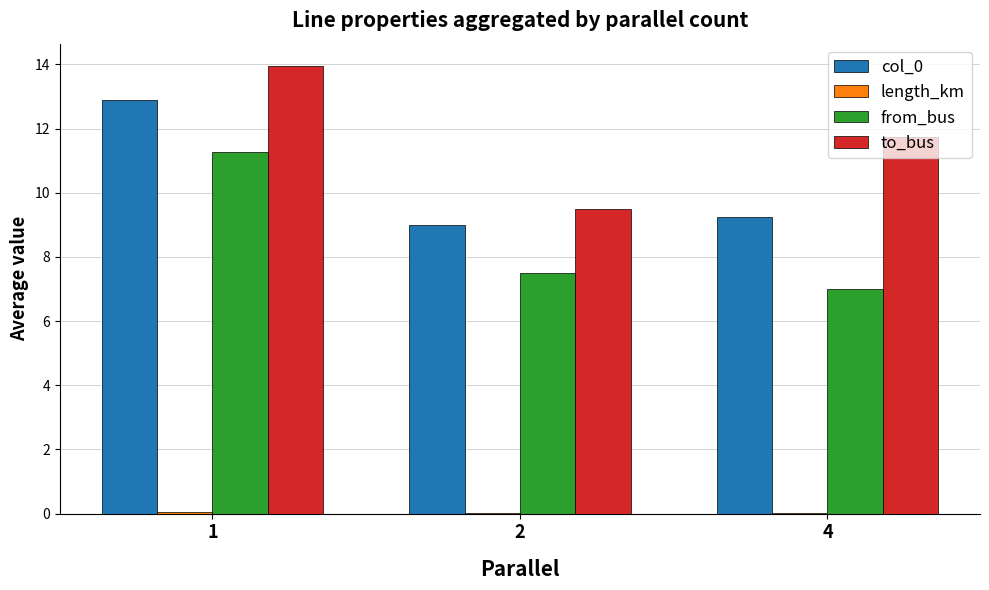

Between 2 and 4, which series saw the biggest shift?

to_bus